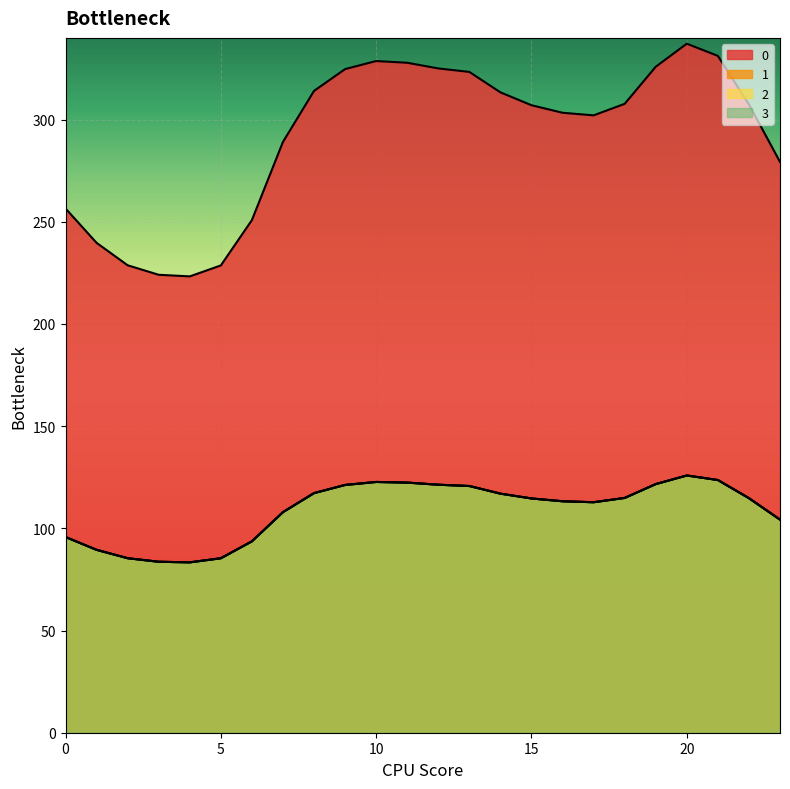

Between 14 and 2, which is larger?

14